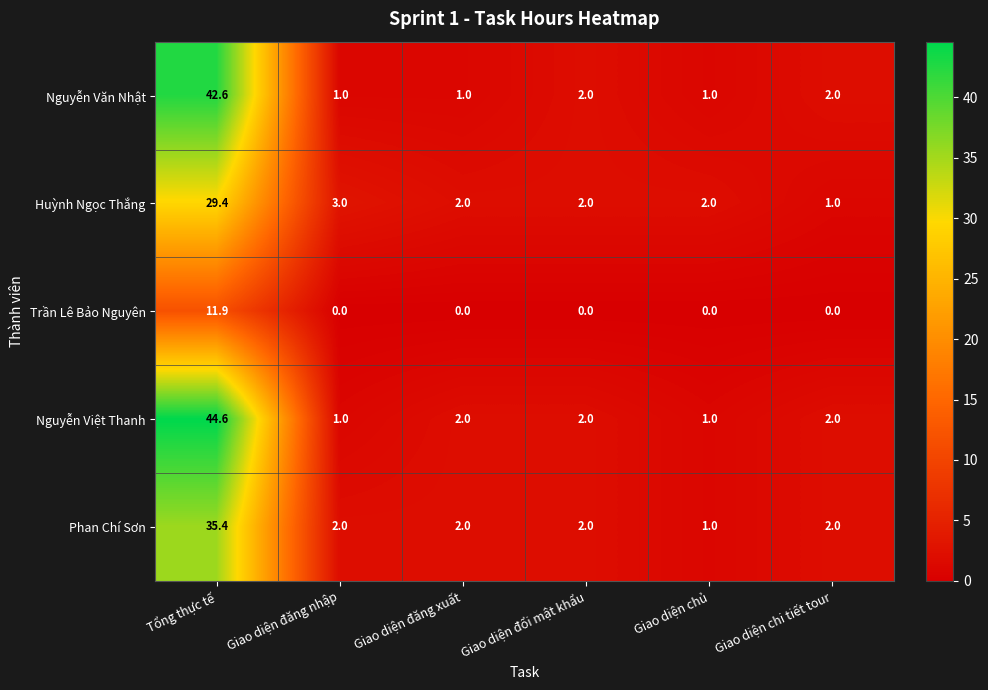

Count the number of data series in this chart.

5